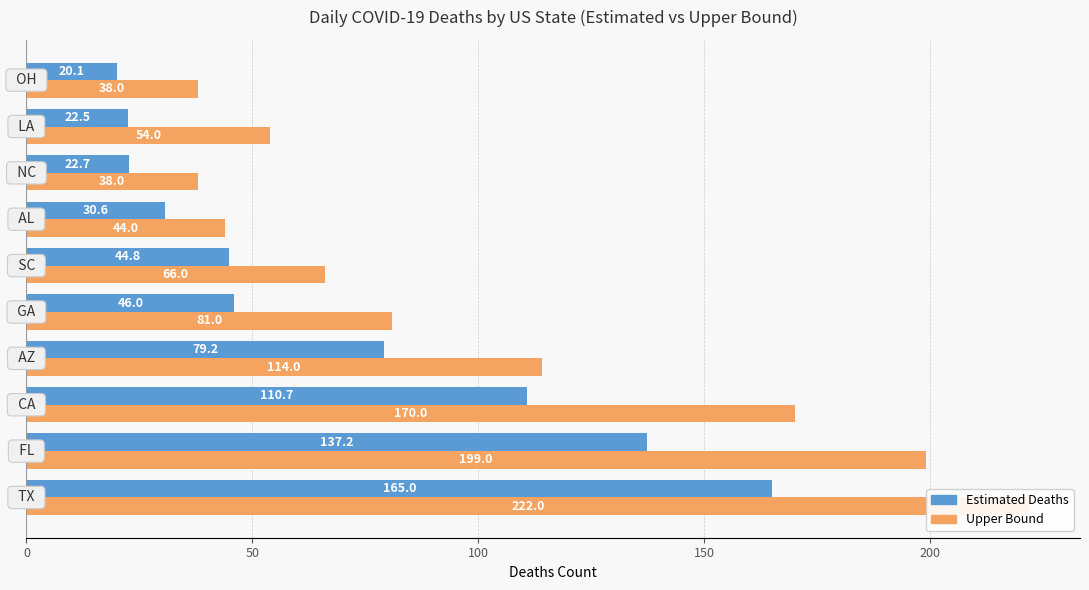

What is the average value of the Estimated Deaths series?

67.9